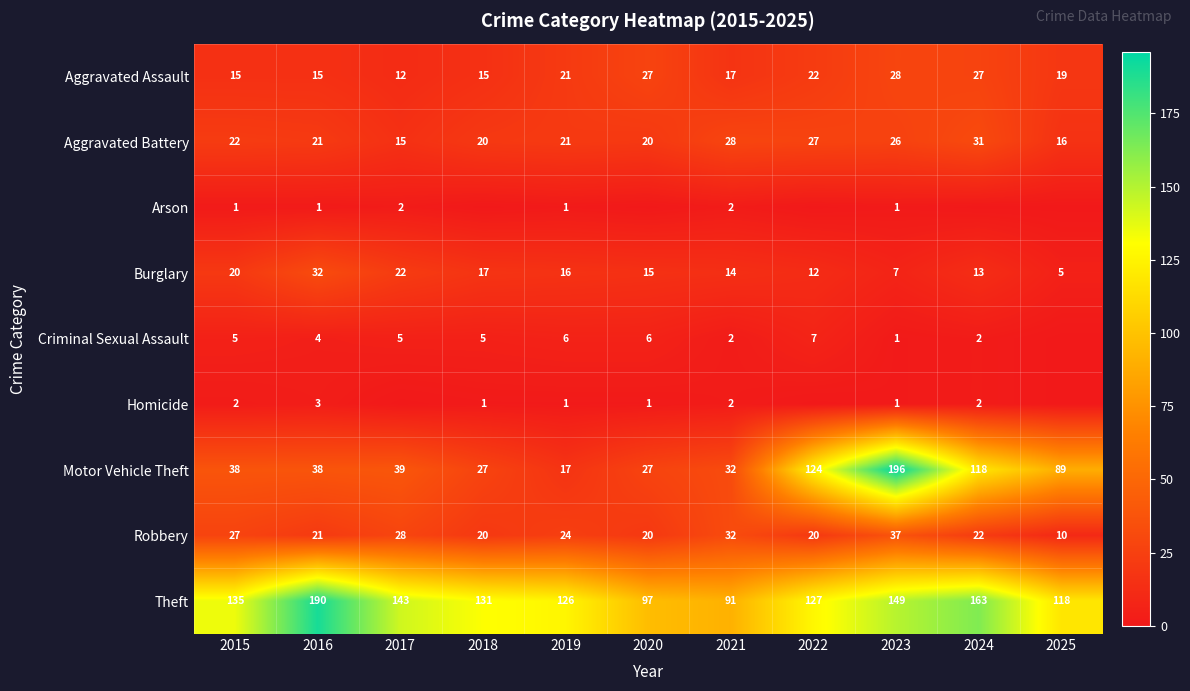

Where is Burglary nearest to the value 18?

2018